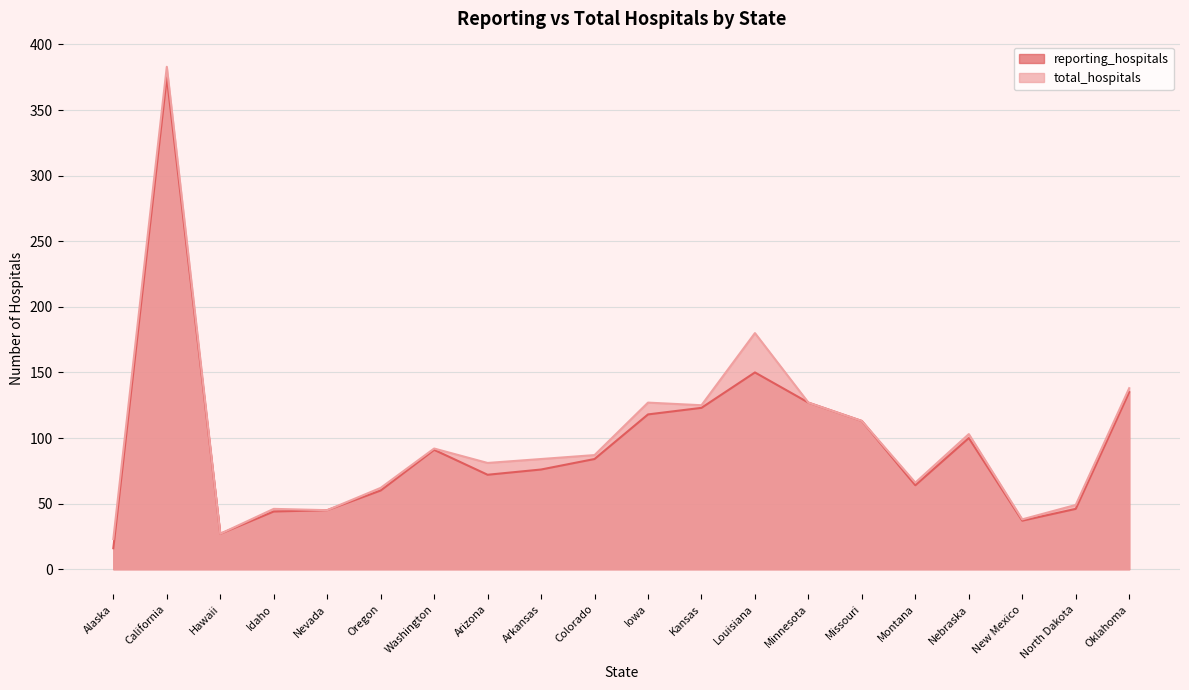

The value of total_hospitals at Kansas is 213. True or false?

False